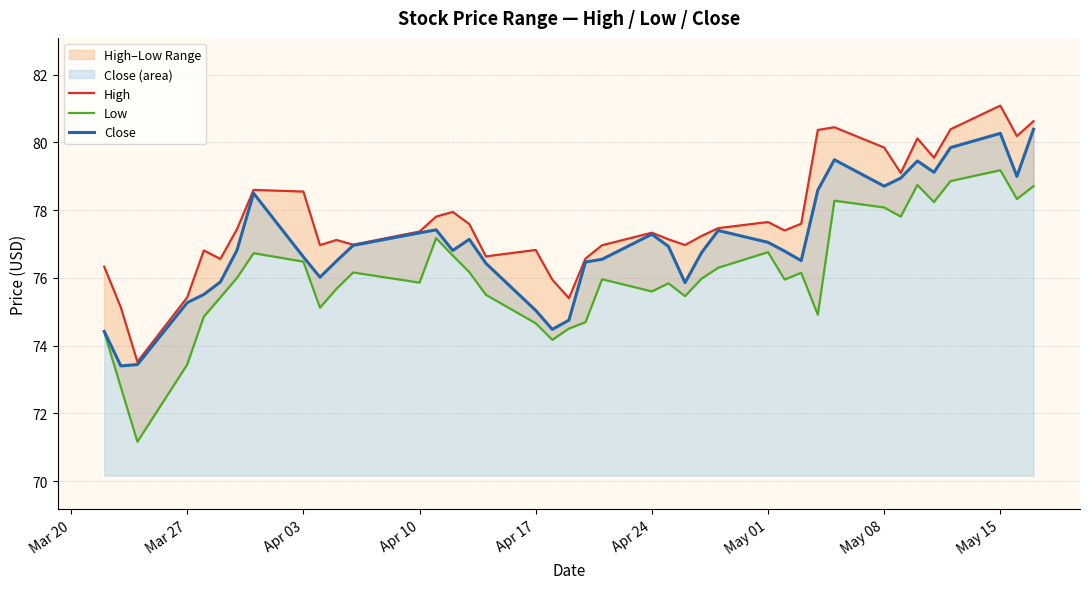

What is the highest value of the Close series?

80.4